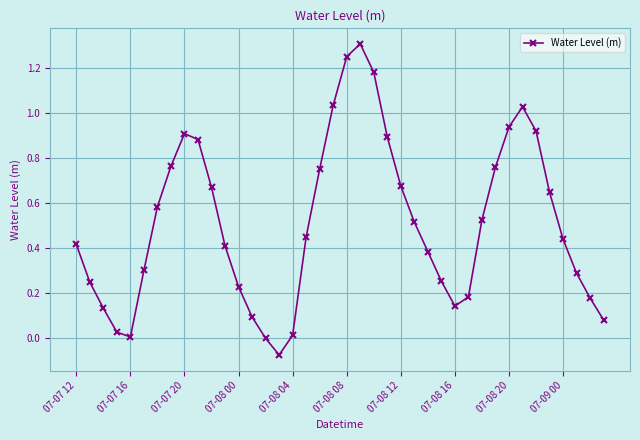

What is the difference between the second highest and minimum values?

1.3